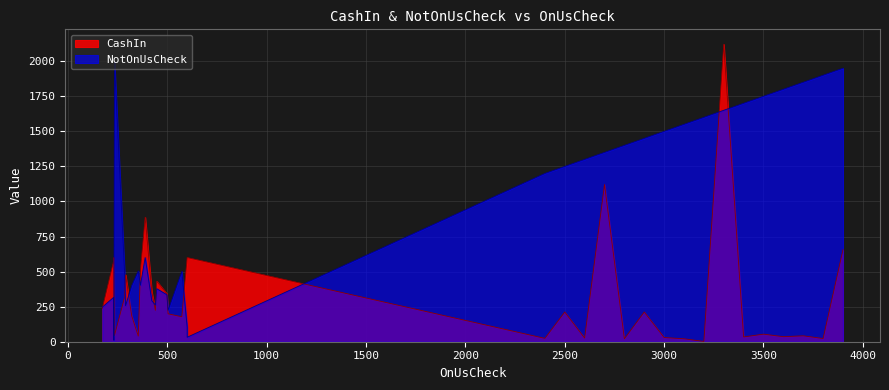

What is the difference between the NotOnUsCheck values at 12 and 17?

885.0